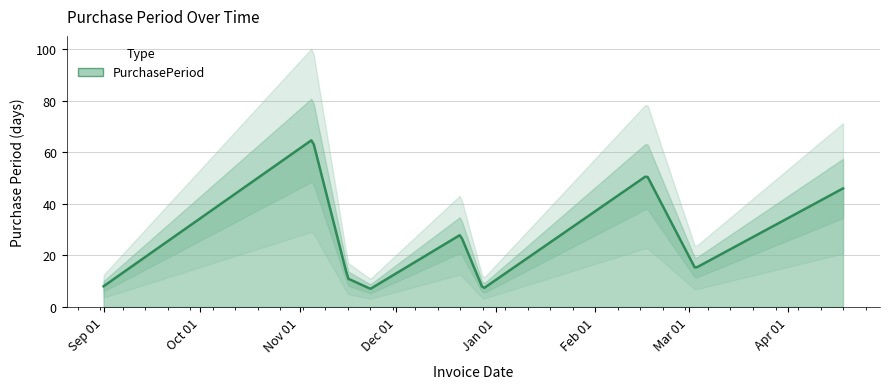

Where does the data first go above 15?

2015-11-05